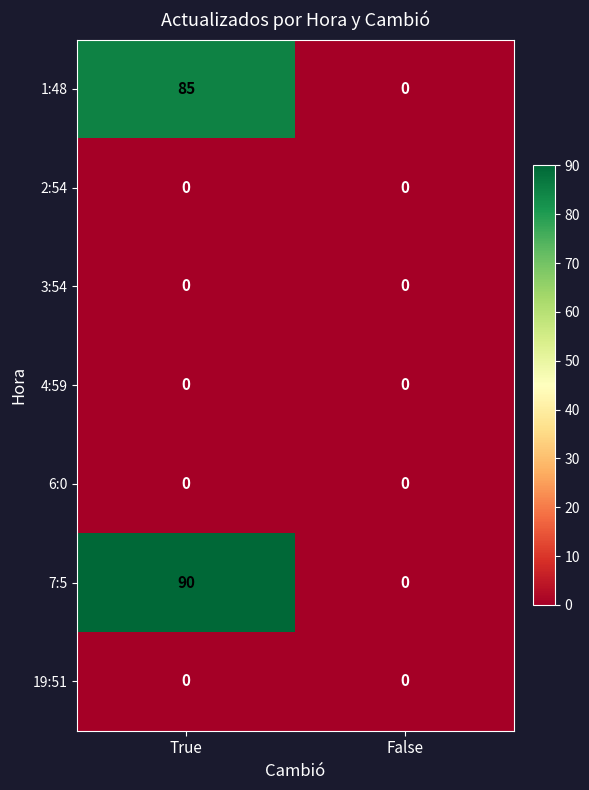

Which series has the largest total across all categories?

7:5